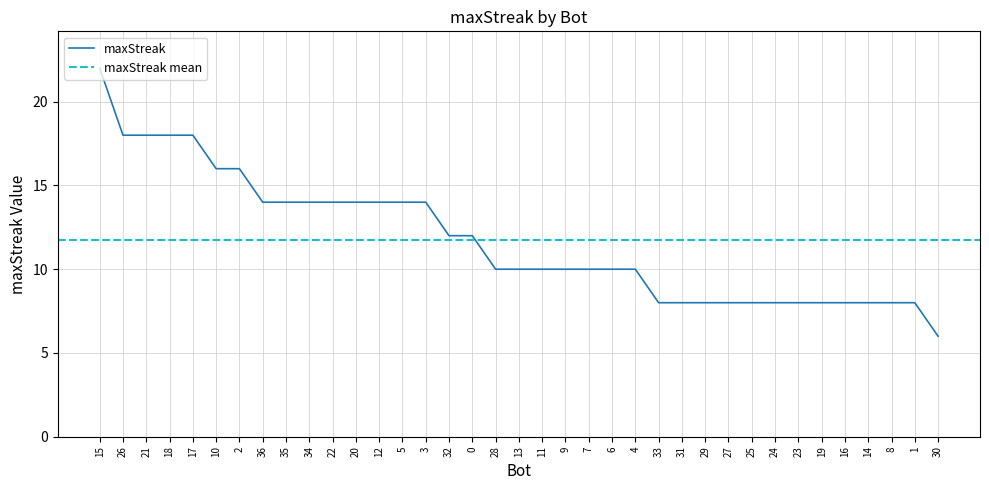

Reading left to right, extract all data points from this chart.

22	18	18	18	18	16	16	14	14	14	14	14	14	14	14	12	12	10	10	10	10	10	10	10	8	8	8	8	8	8	8	8	8	8	8	8	6